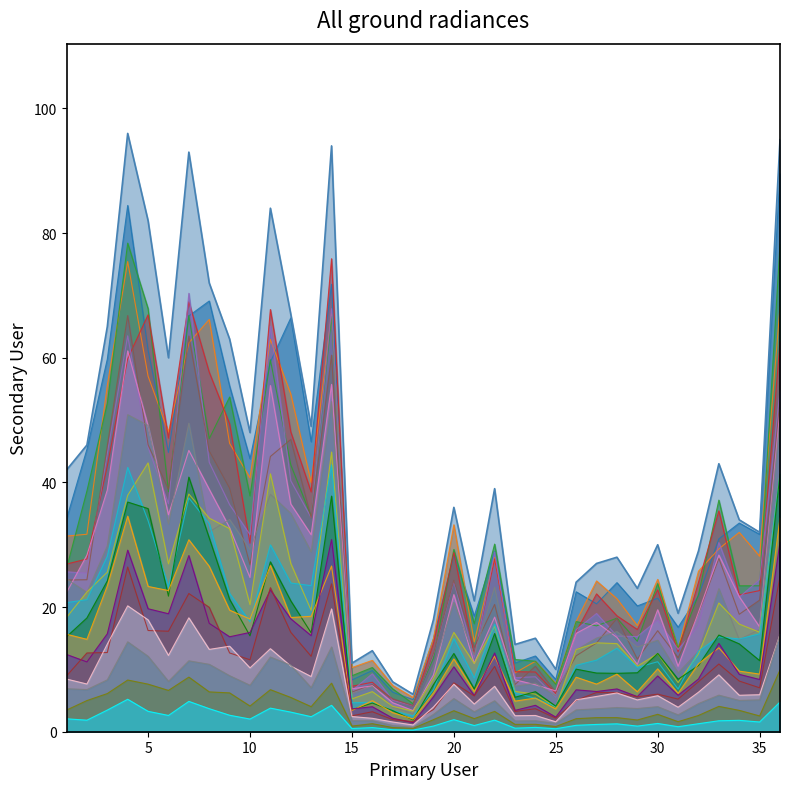

Does the chart display data point markers on the line(s)?

No